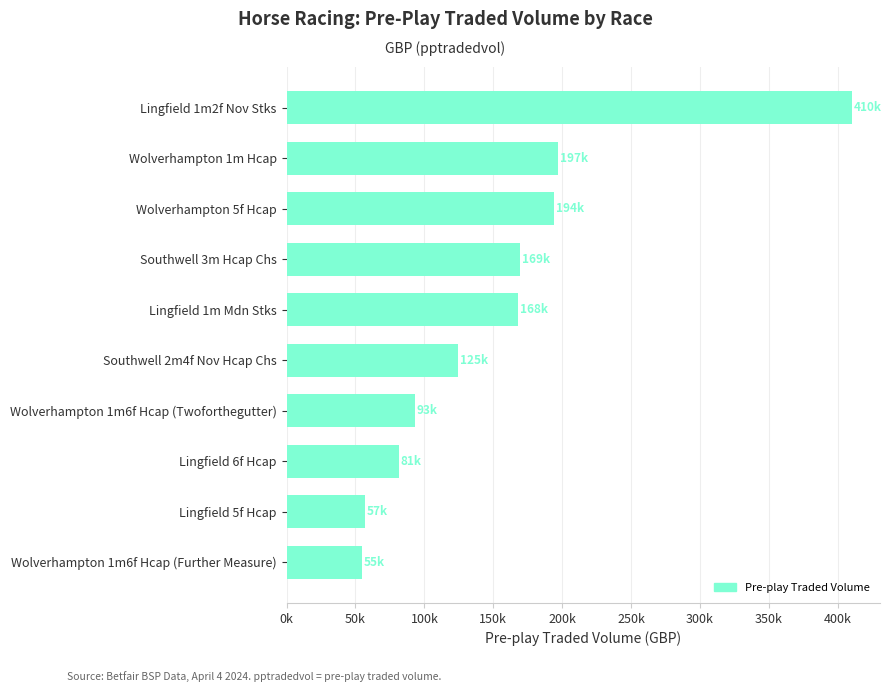

Are the bars horizontal?

Yes